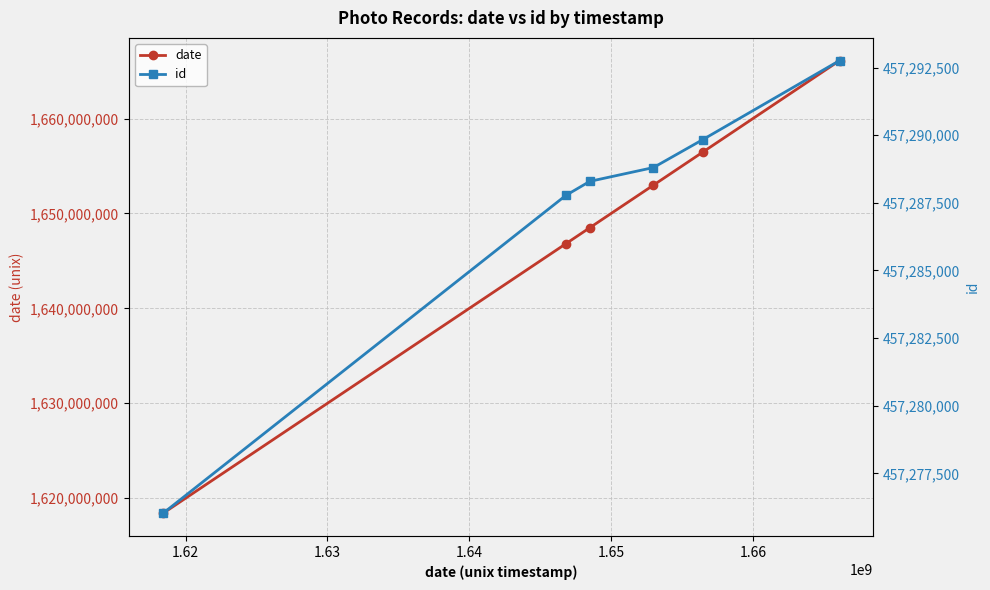

What is the greatest value displayed?

1666112863